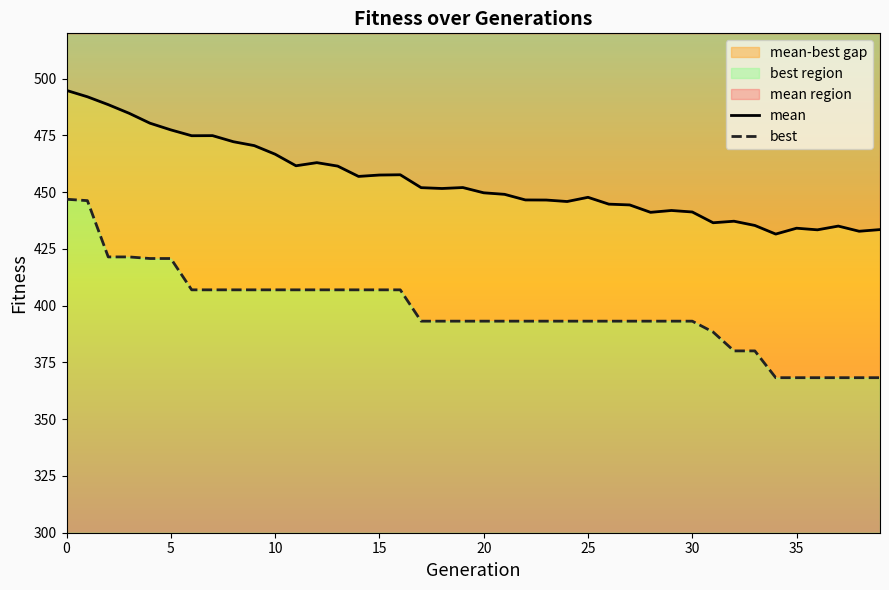

True or false: best and mean cross at least once.

False